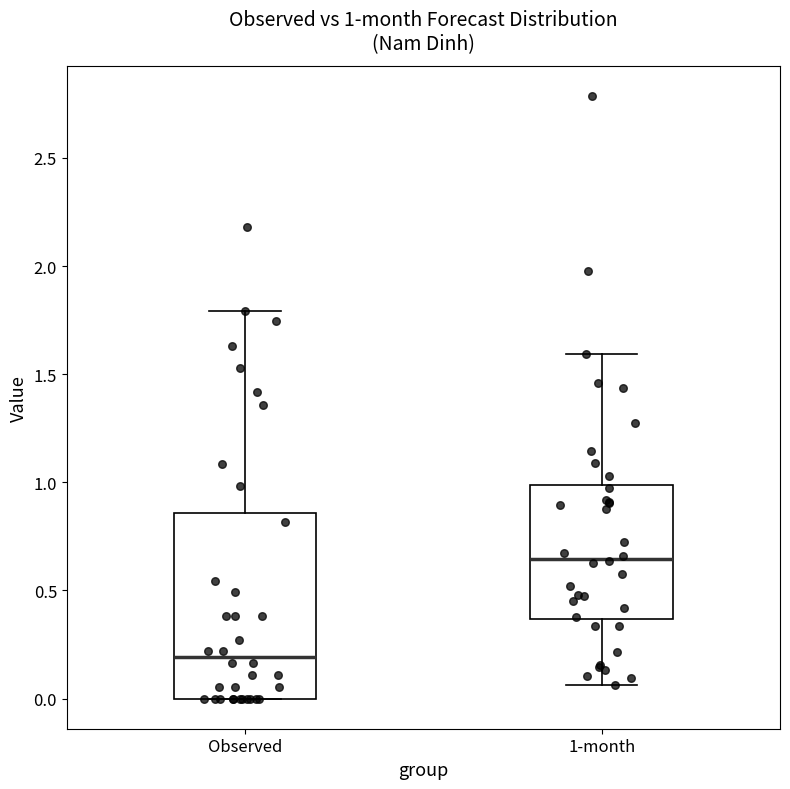

Comparing the boxes themselves (not the whiskers), which one is the tallest?

Observed